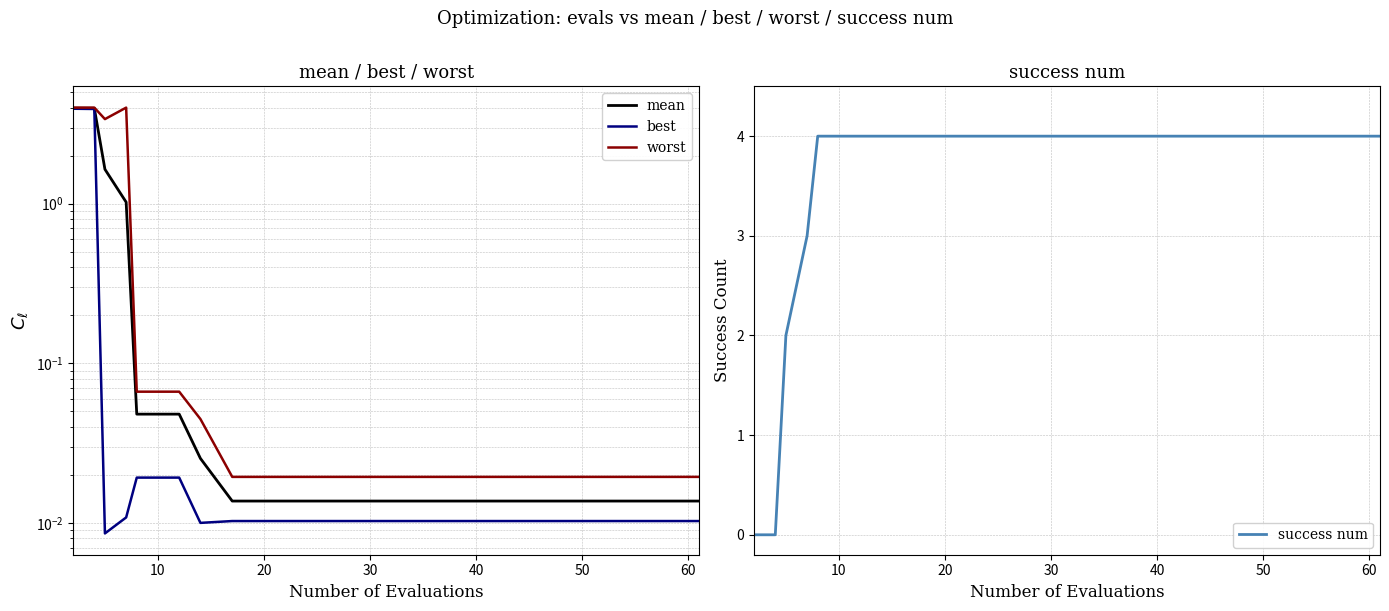

What is the maximum value for success num?

4